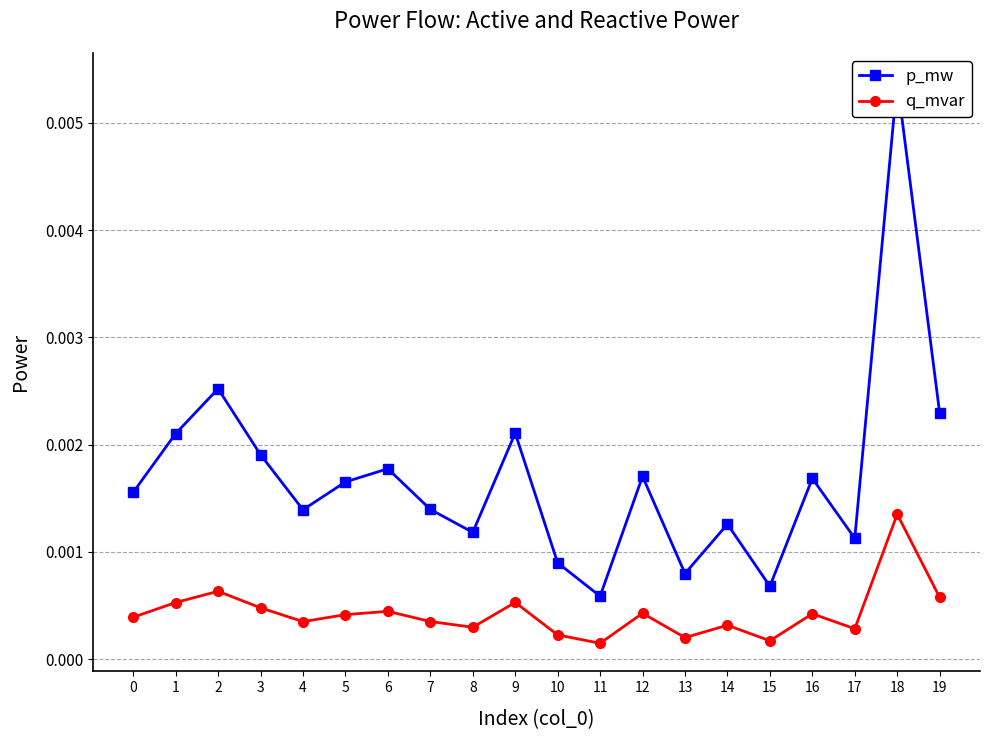

True or false: q_mvar and p_mw intersect in this chart.

False